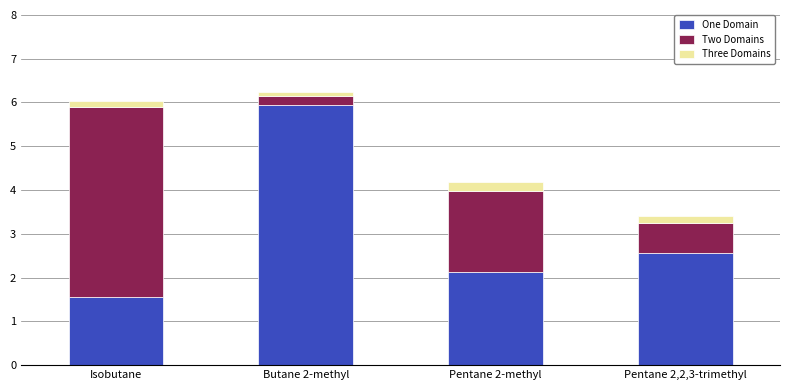

At which label does One Domain reach its minimum?

Isobutane